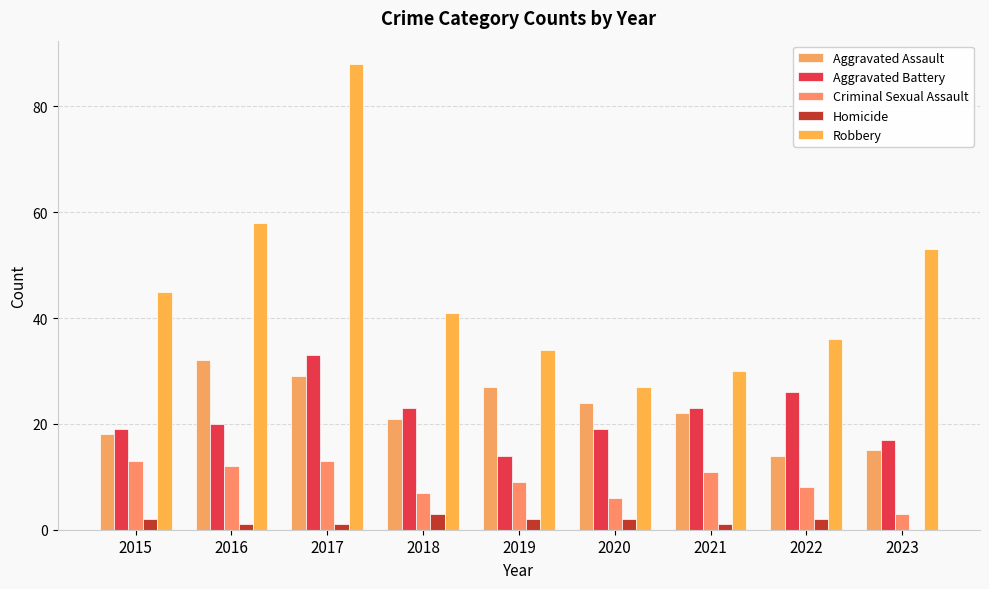

What is the value of the Aggravated Assault bar at the 5th from the left?

27